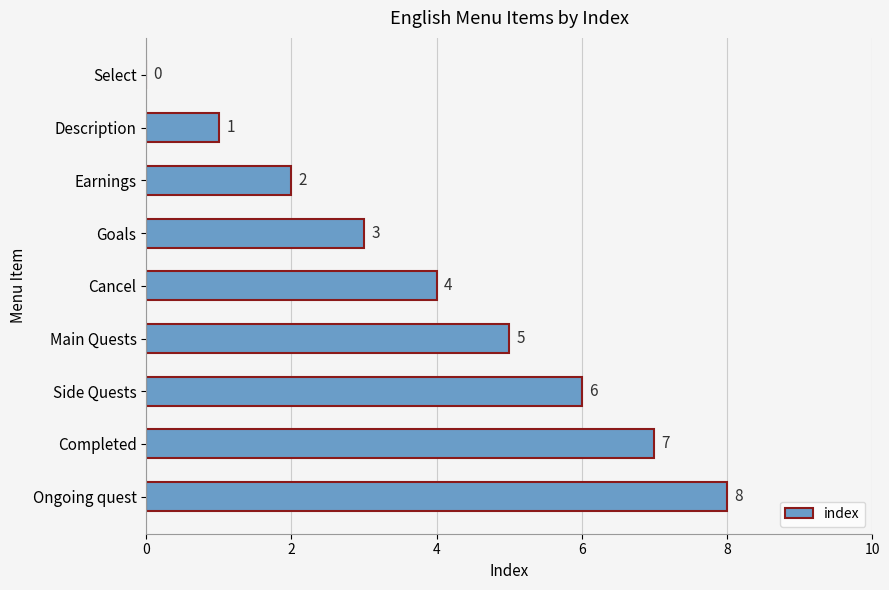

What is the maximum value shown in the chart?

8